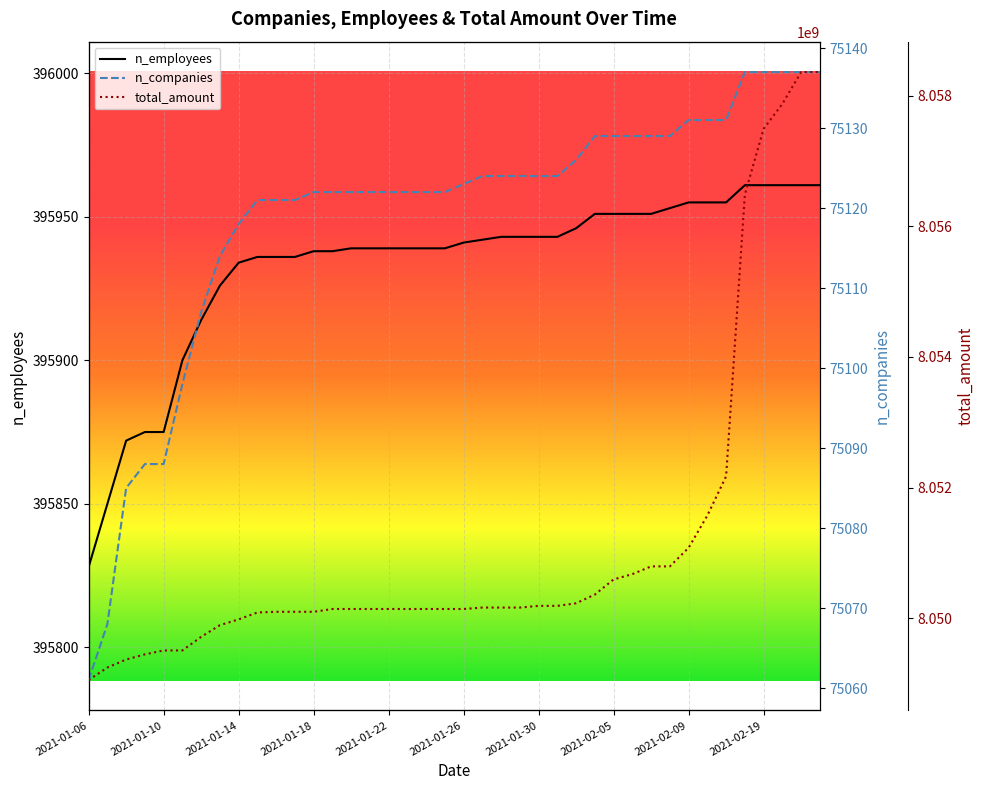

What are all the series names shown in the legend?

n_employees, n_companies, total_amount